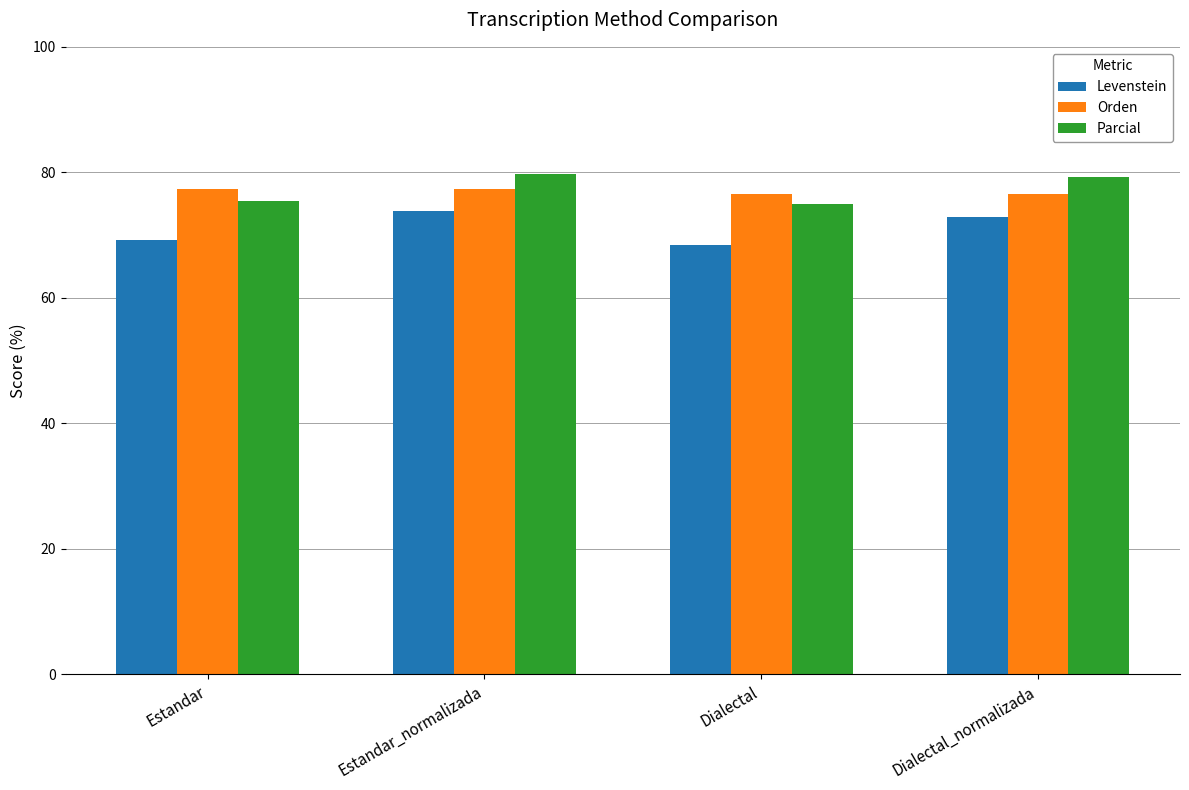

How many bars are there in each group?

3